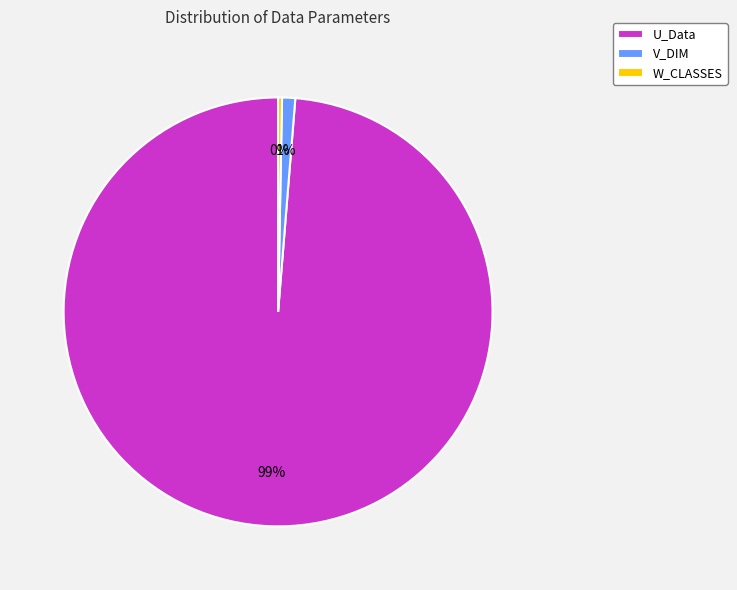

Is the sum of W_CLASSES and U_Data greater than half?

Yes